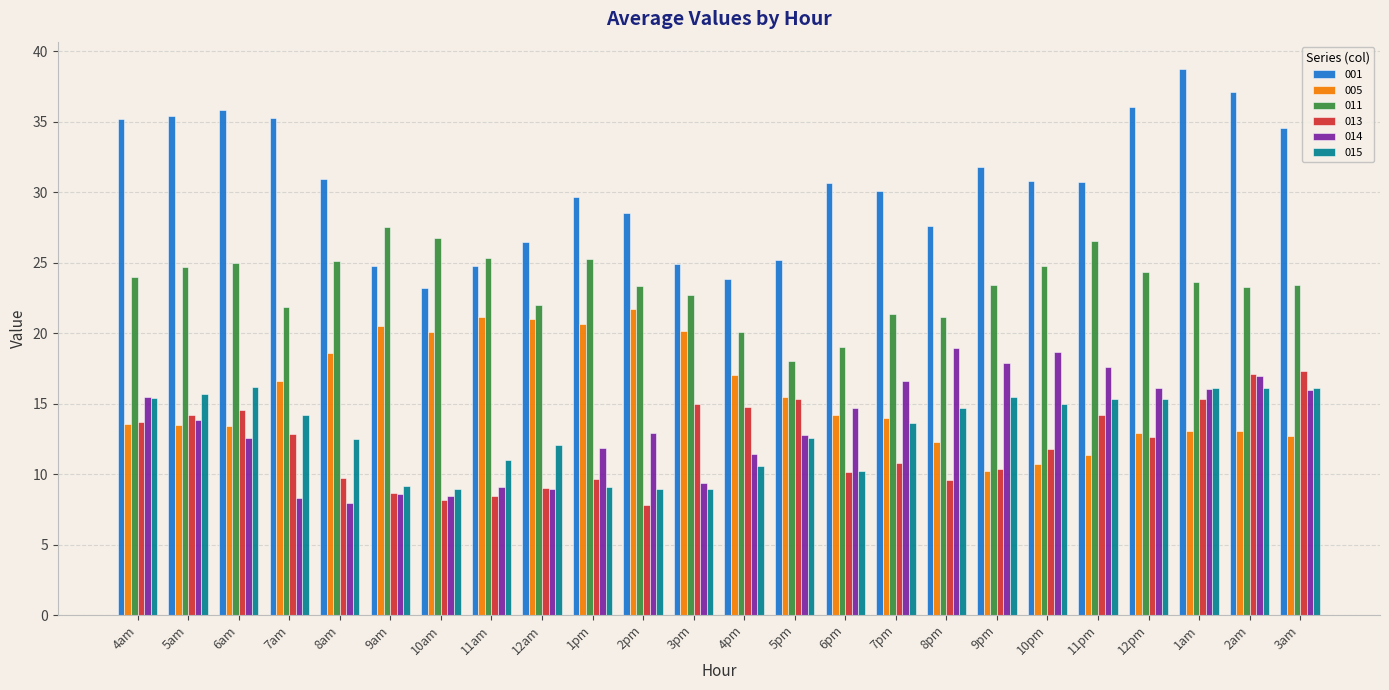

What is the spread (max minus min) of values at 12pm?

23.4